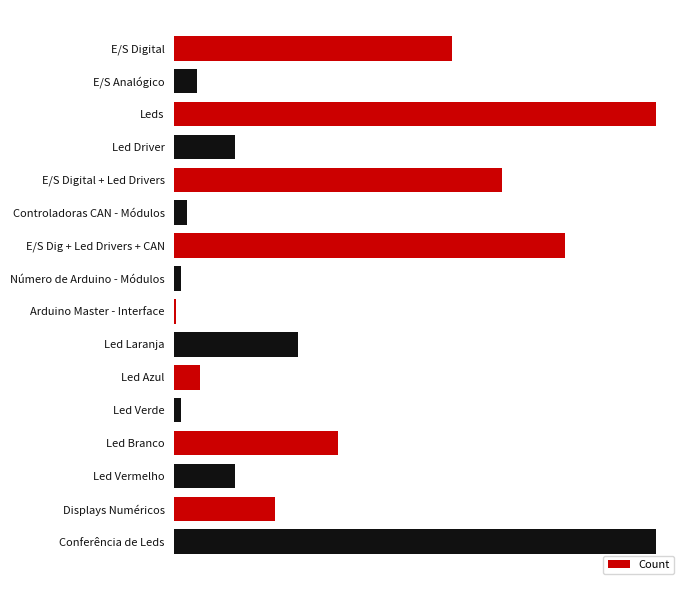

Which label corresponds to the smallest value in the chart?

Arduino Master - Interface